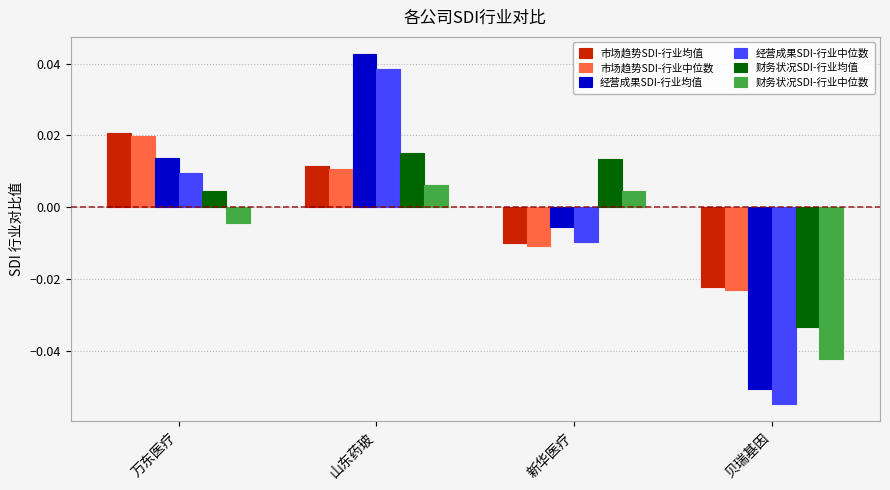

At which label does 经营成果SDI-行业均值 first exceed 0?

万东医疗